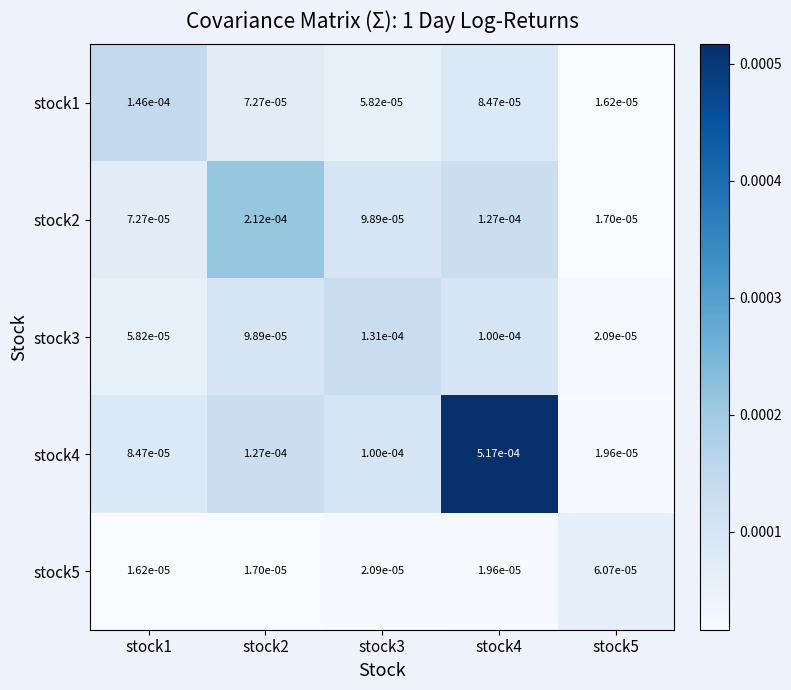

Is the value of stock1 at stock2 greater than the value of stock5 at stock2?

Yes